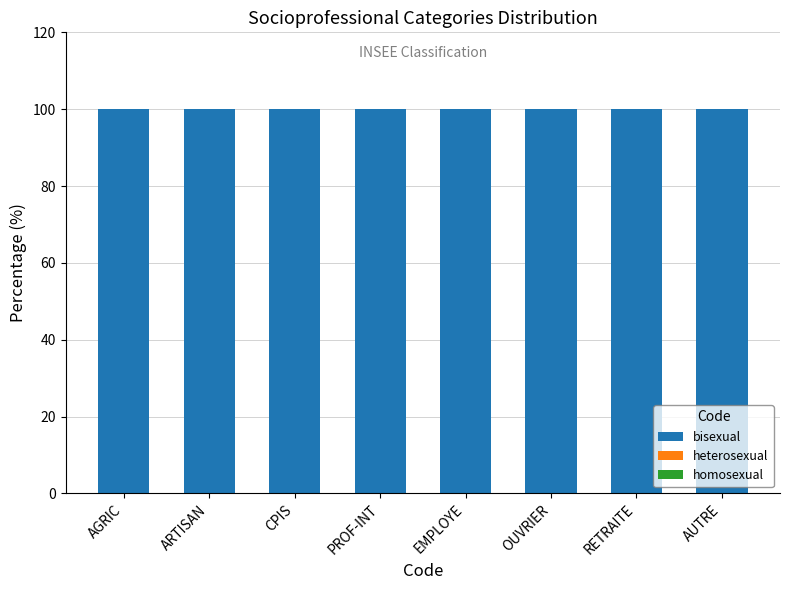

What is the label of the 1st bar from the left?

AGRIC